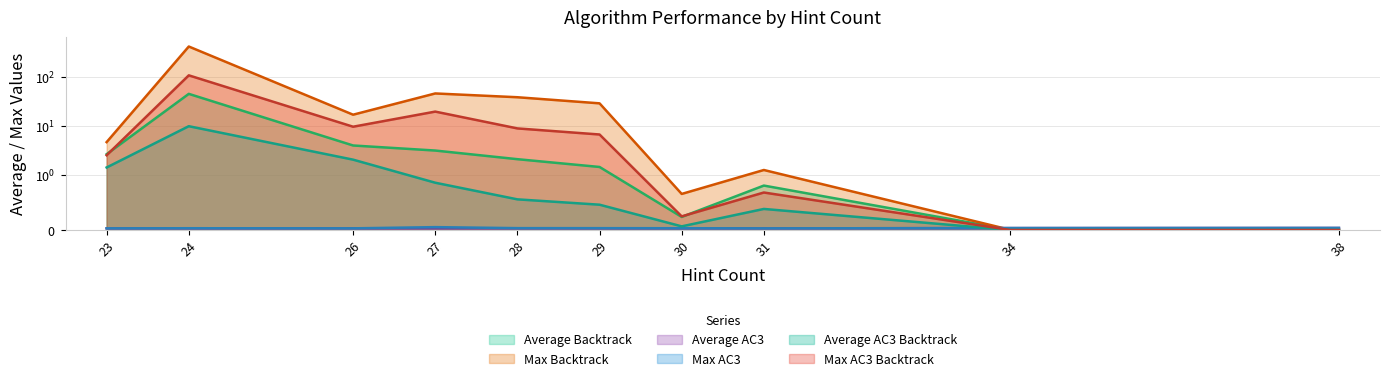

True or false: Max AC3 has more than 2 points higher than both neighbors.

False